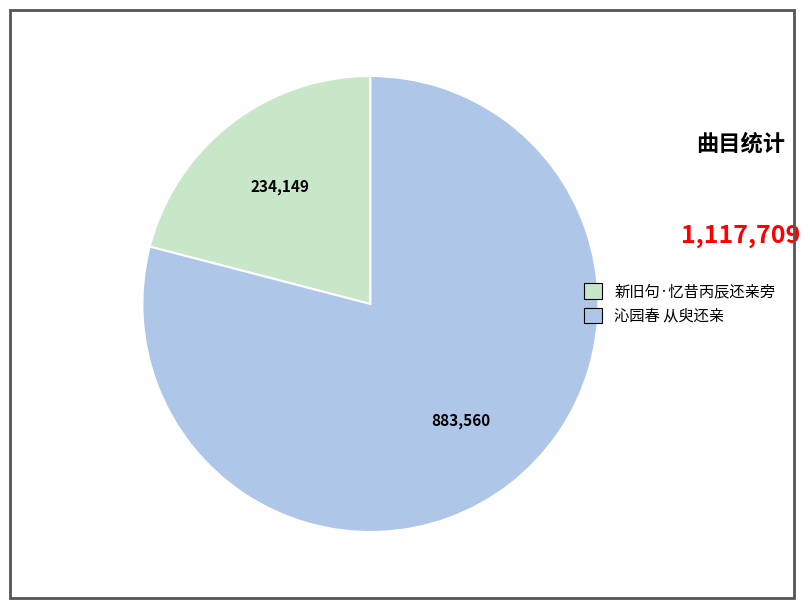

Which category has the biggest portion of the pie?

沁园春 从臾还亲